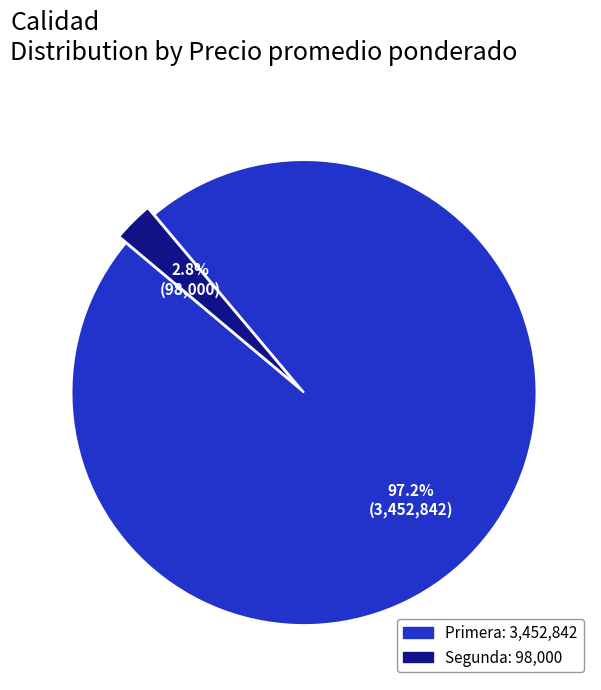

Does any single category account for the majority?

Yes